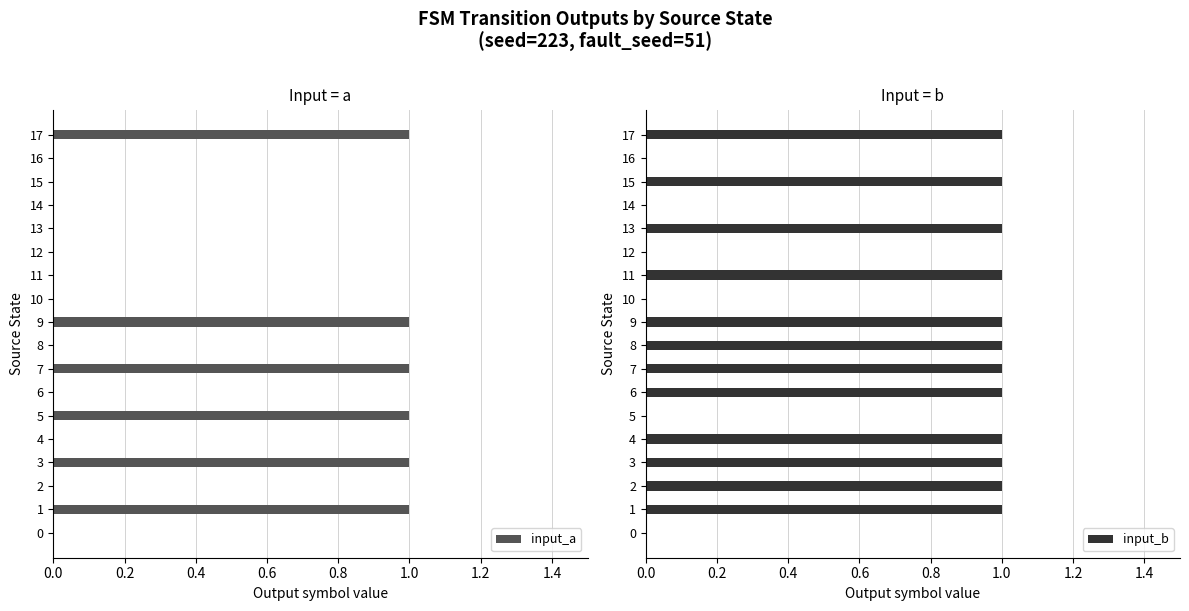

How many values in input_a are above zero?

6